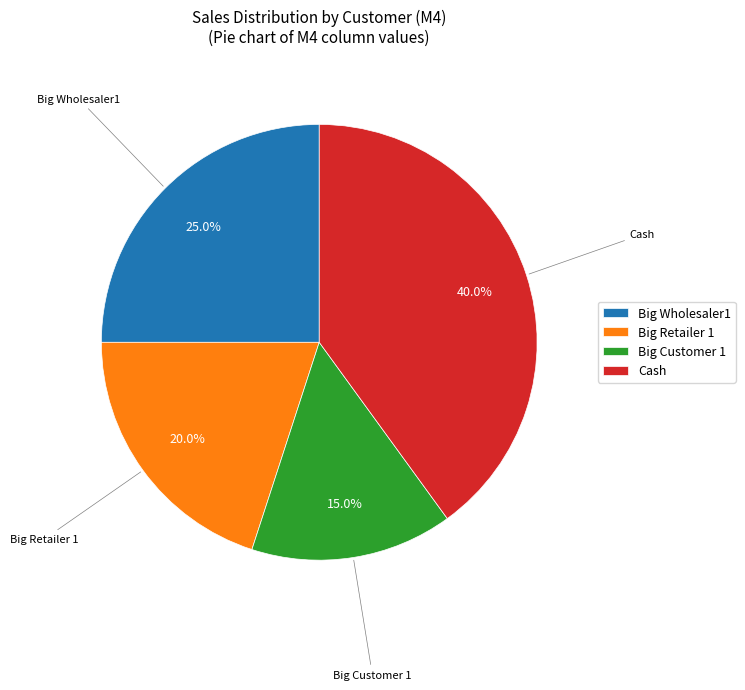

Is there any slice that represents more than half of the pie?

No